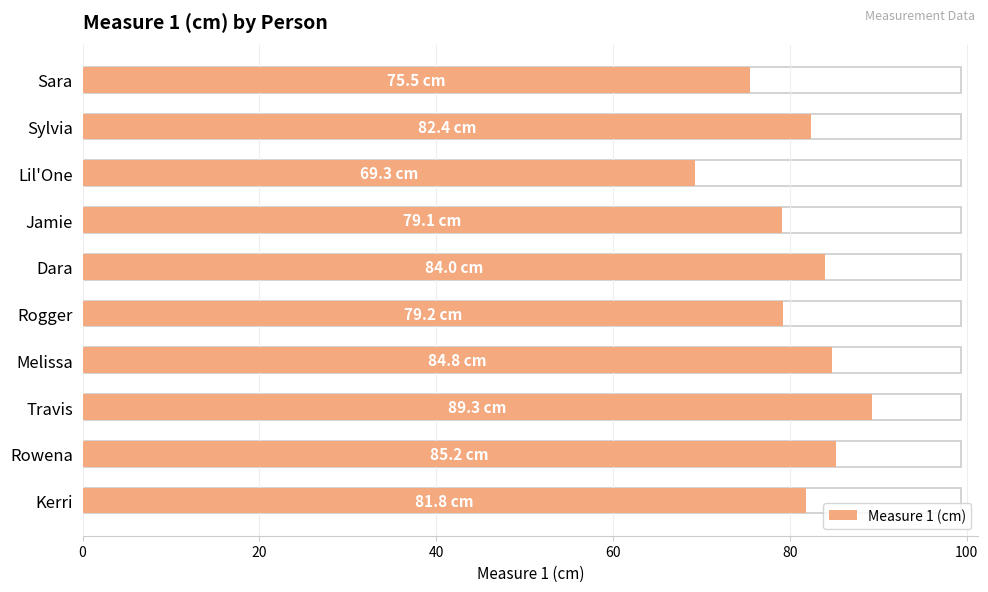

Is it true that the value at Jamie is 109.1?

False